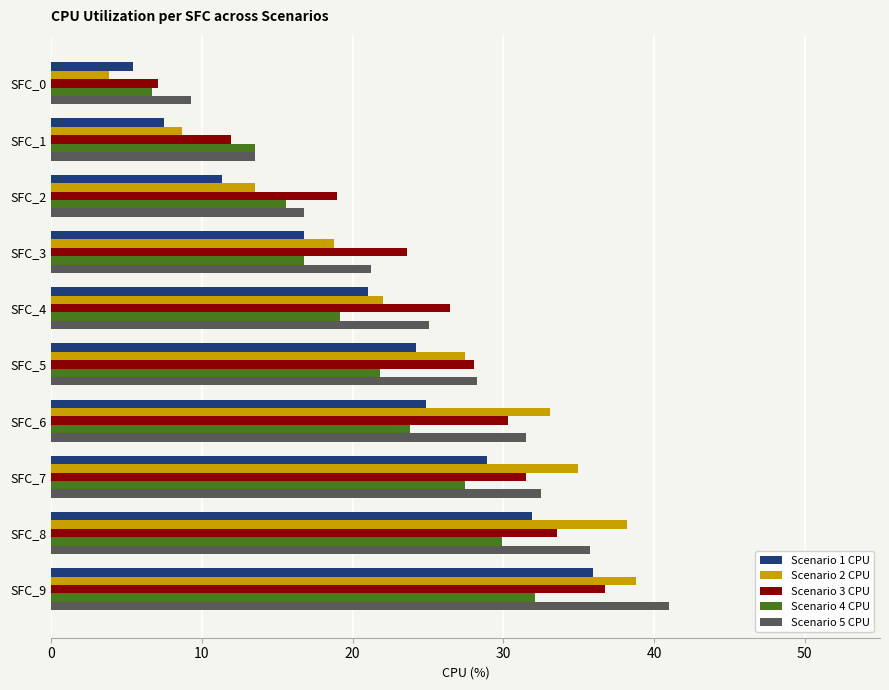

At how many categories does at least one series exceed 12?

9